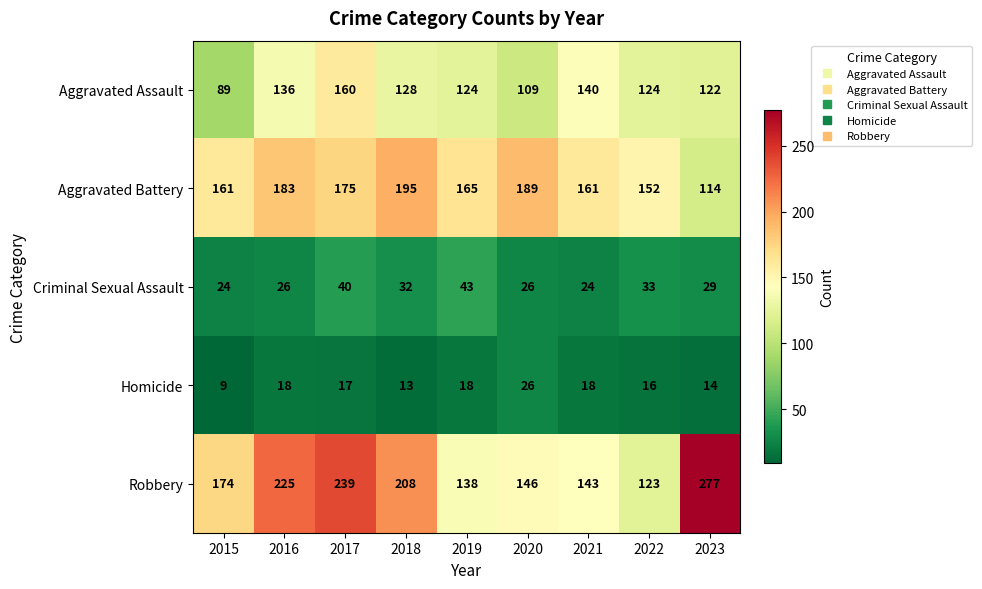

Count the number of data series in this chart.

5